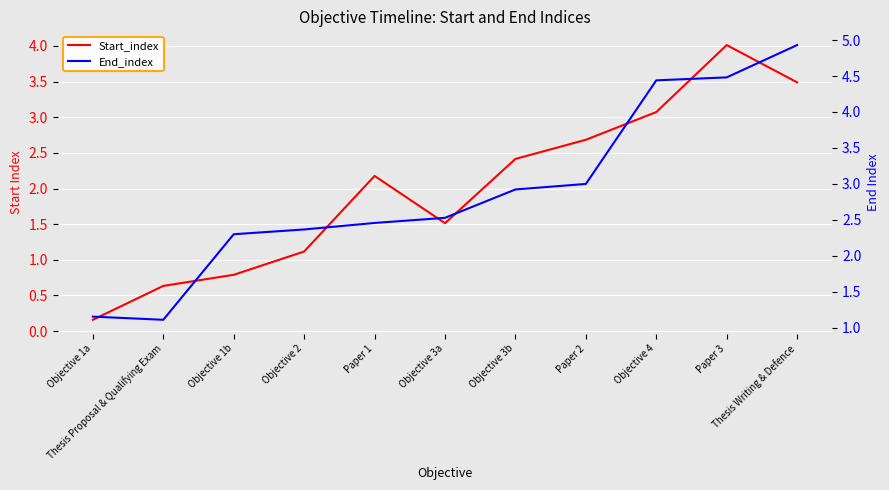

What position from the left is Objective 4?

9